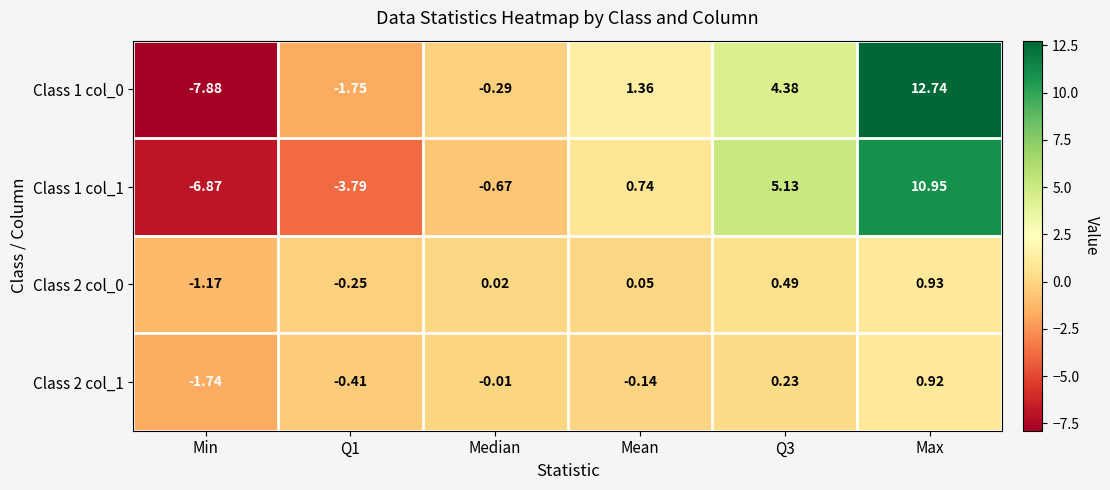

At which label does Class 1 col_0 first exceed 1?

Mean